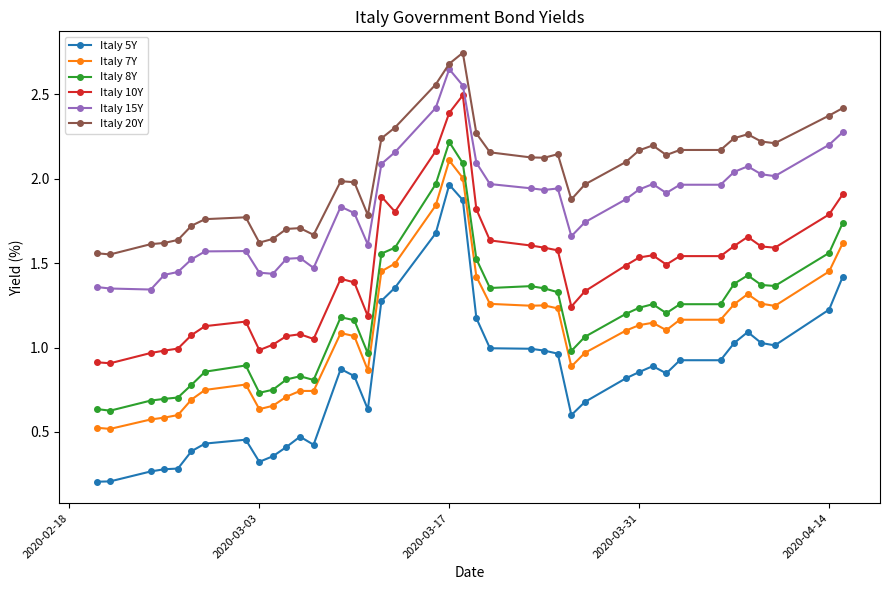

What is the sum of all Italy 7Y values?

43.7